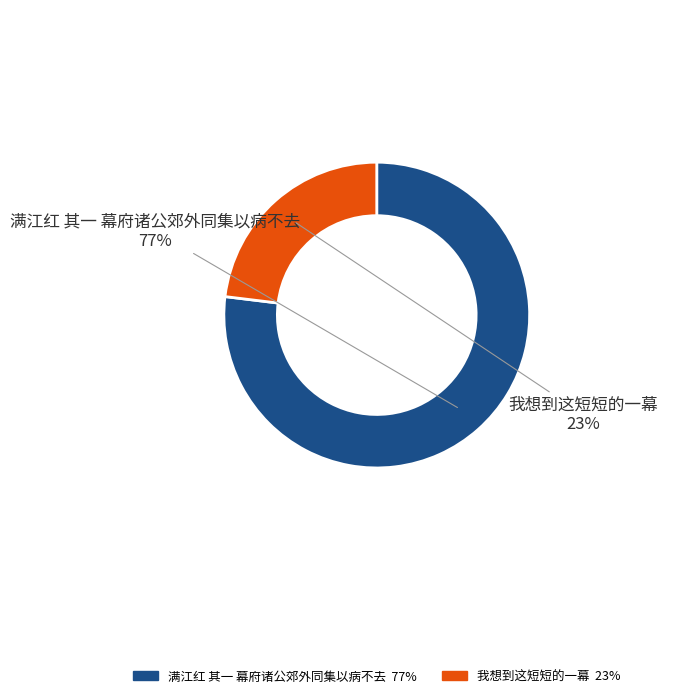

Between 我想到这短短的一幕 and 满江红 其一 幕府诸公郊外同集以病不去, which is larger?

满江红 其一 幕府诸公郊外同集以病不去